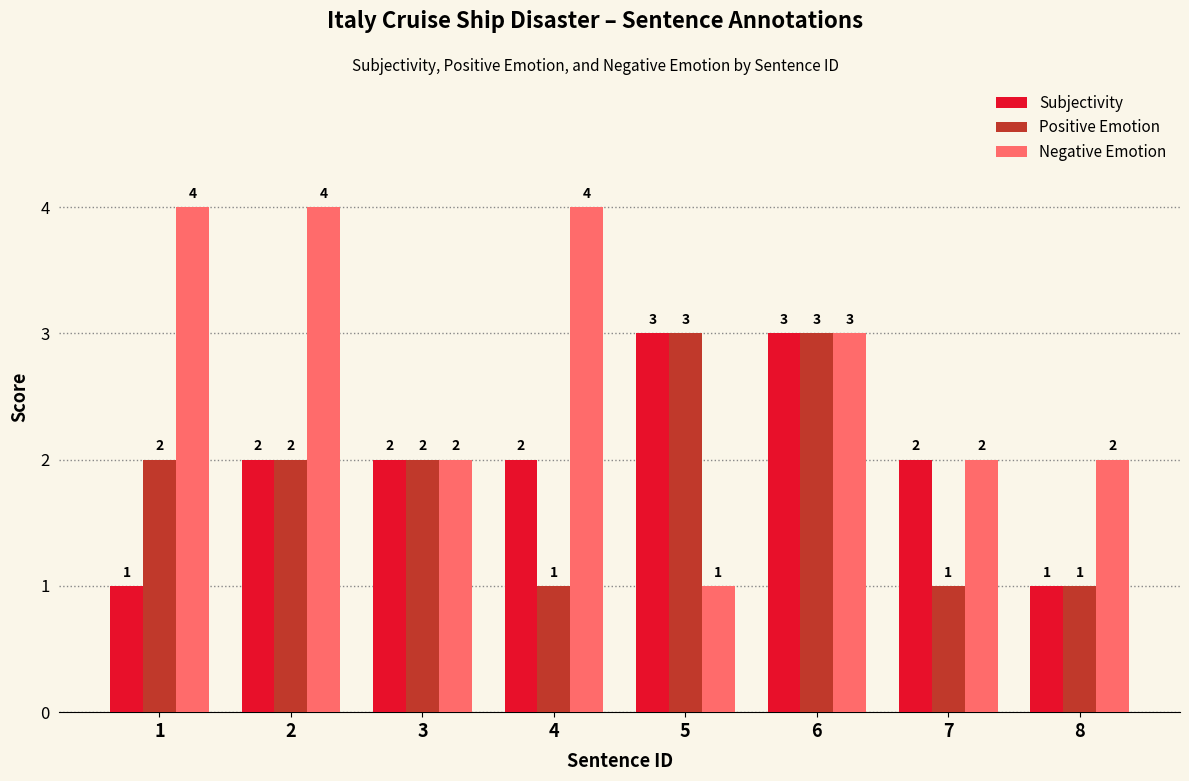

What is the difference between the highest and lowest values at 8?

1